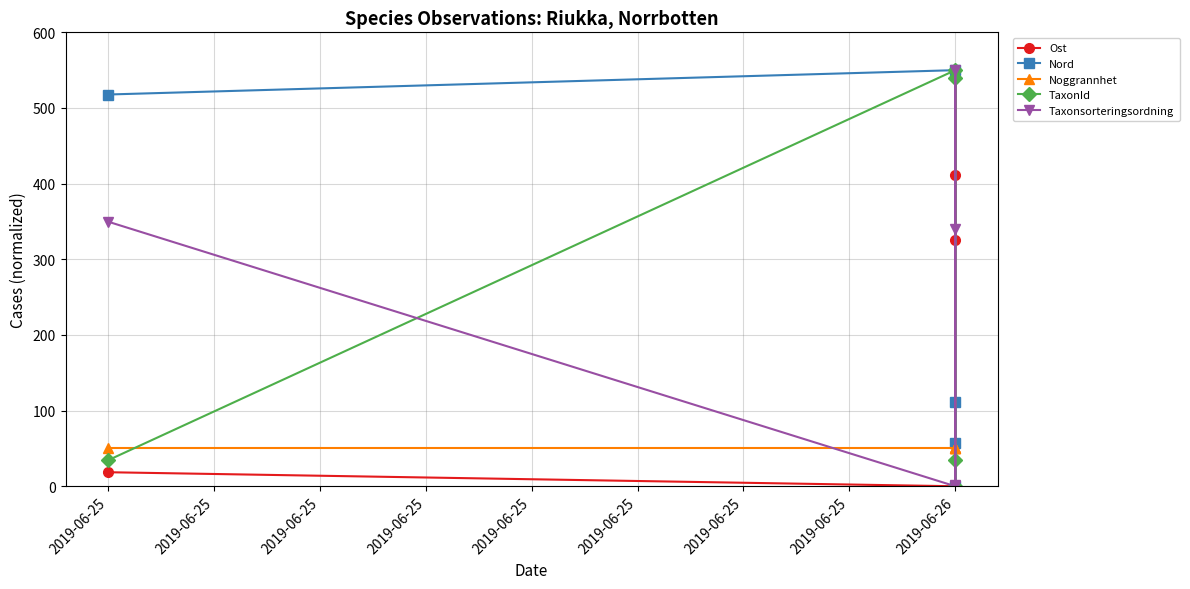

What is the sum of all Noggrannhet values?

250.0